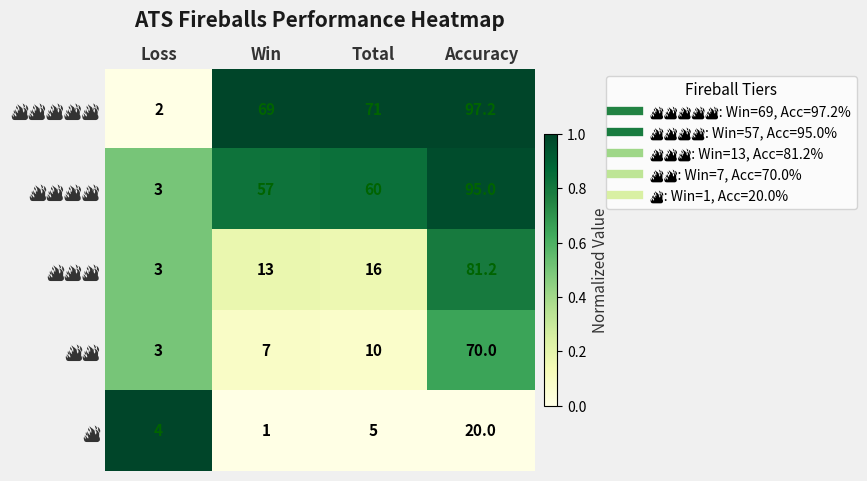

What is the total value across all series at Accuracy?

363.4